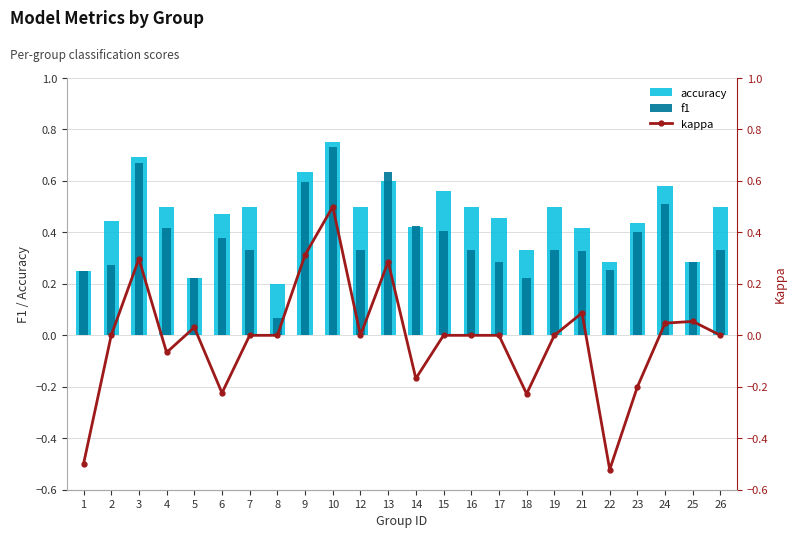

What is the difference between the maximum and minimum values in the f1 series?

0.7